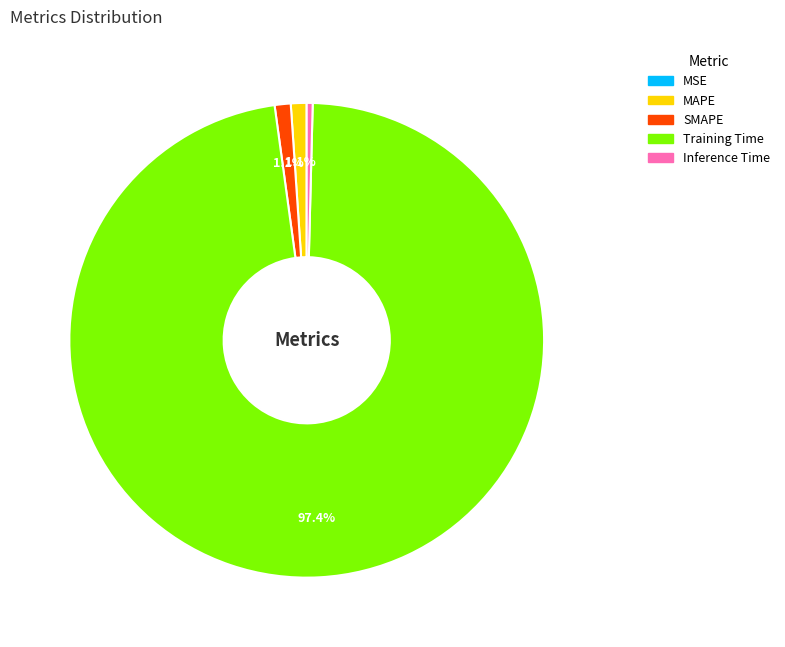

Does MAPE represent more than half of the total?

No